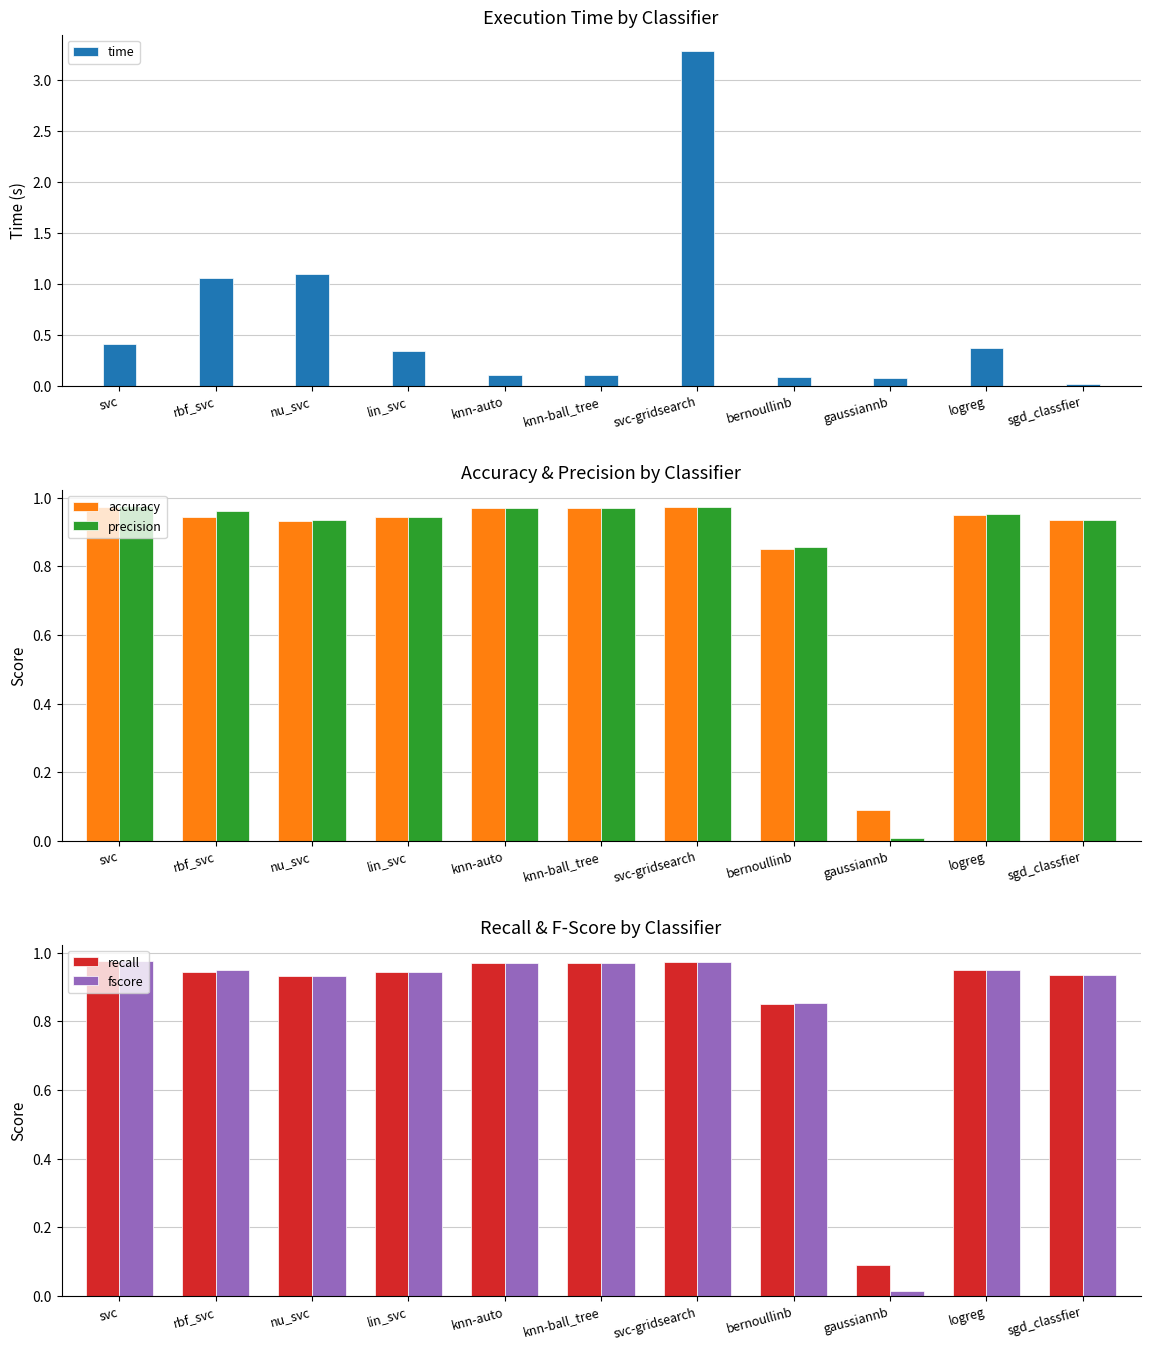

Which series changed the most between knn-auto and gaussiannb?

precision